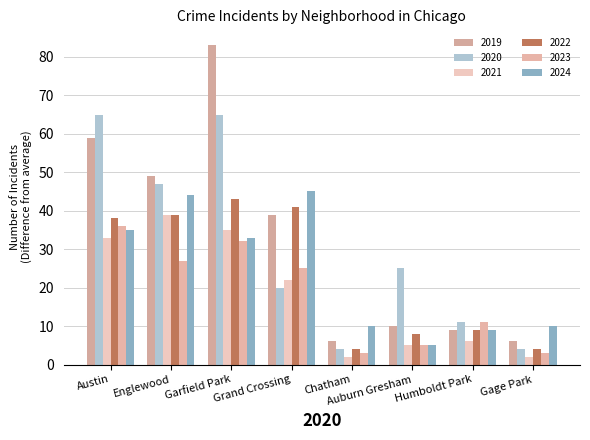

At Grand Crossing, list the series in order from largest to smallest.

2024, 2022, 2019, 2023, 2021, 2020